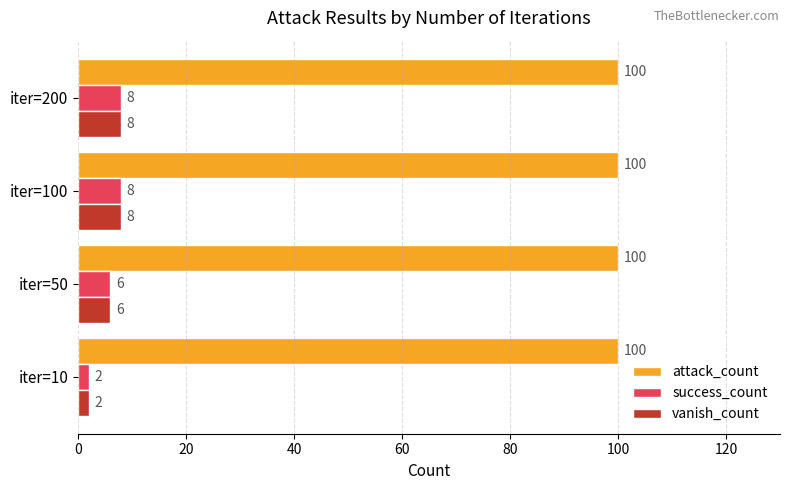

What is the spread (max minus min) of values at iter=200?

92